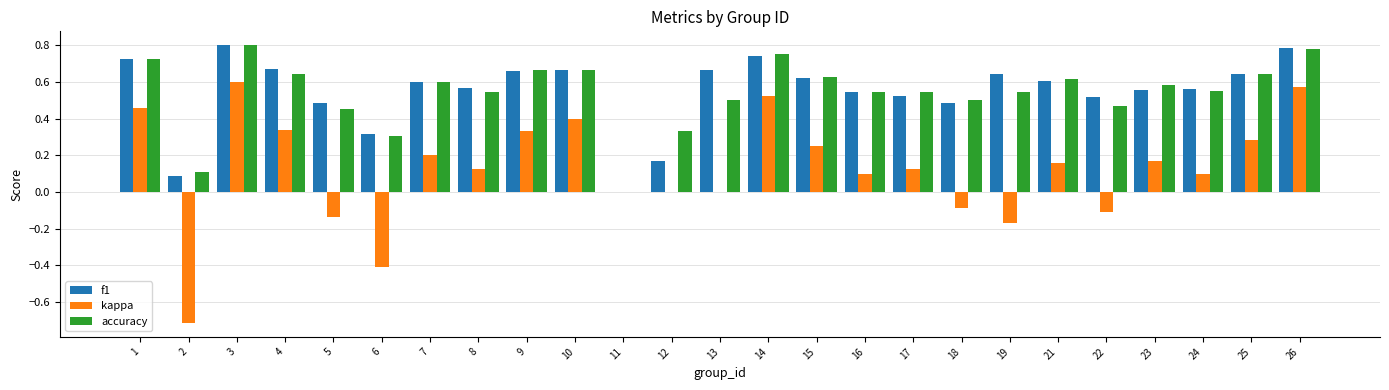

How many f1 values are between 0 and 1?

25